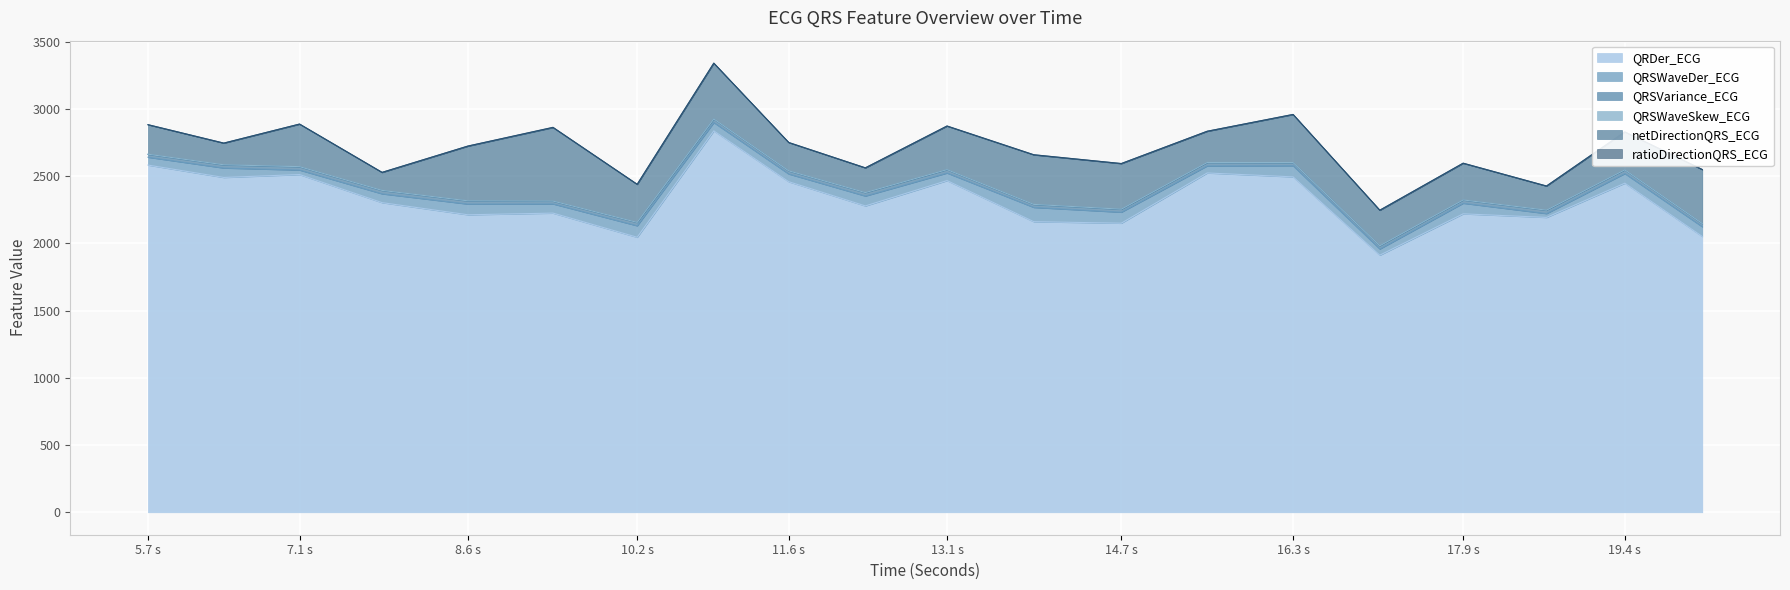

Which category has the highest value across all series?

10.9296875